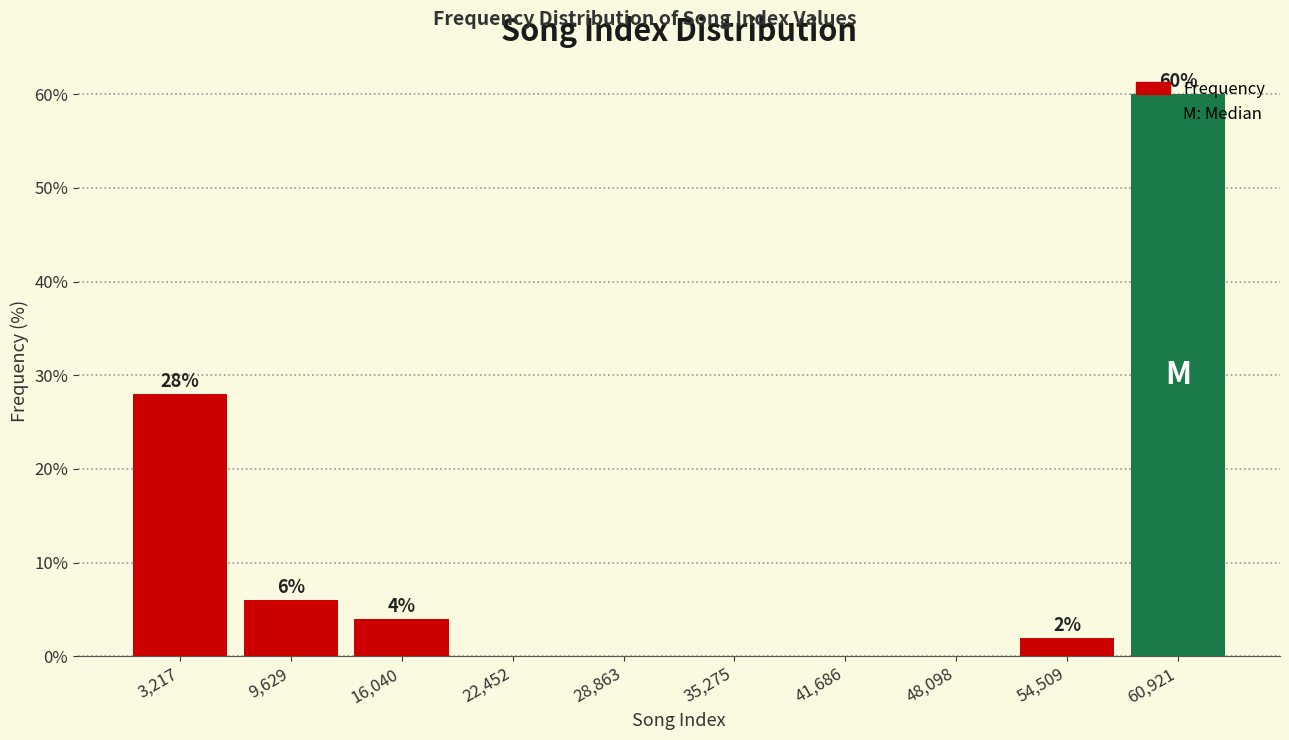

Over which range of the x-axis is the bar tallest?

58000 to 64000